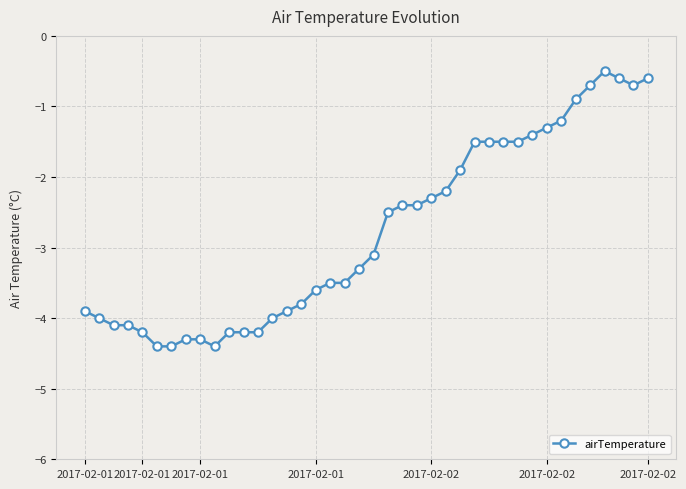

Reading left to right, extract all data points from this chart.

-3.9	-4.0	-4.1	-4.1	-4.2	-4.4	-4.4	-4.3	-4.3	-4.4	-4.2	-4.2	-4.2	-4.0	-3.9	-3.8	-3.6	-3.5	-3.5	-3.3	-3.1	-2.5	-2.4	-2.4	-2.3	-2.2	-1.9	-1.5	-1.5	-1.5	-1.5	-1.4	-1.3	-1.2	-0.9	-0.7	-0.5	-0.6	-0.7	-0.6